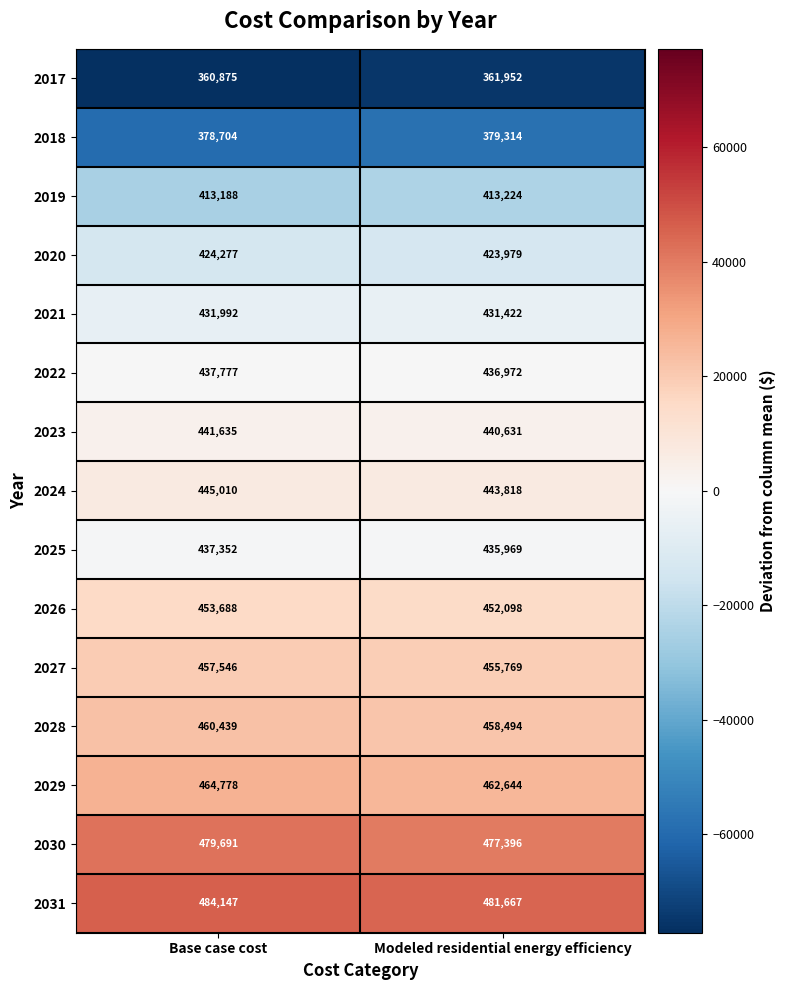

What is the smallest value displayed?

360875